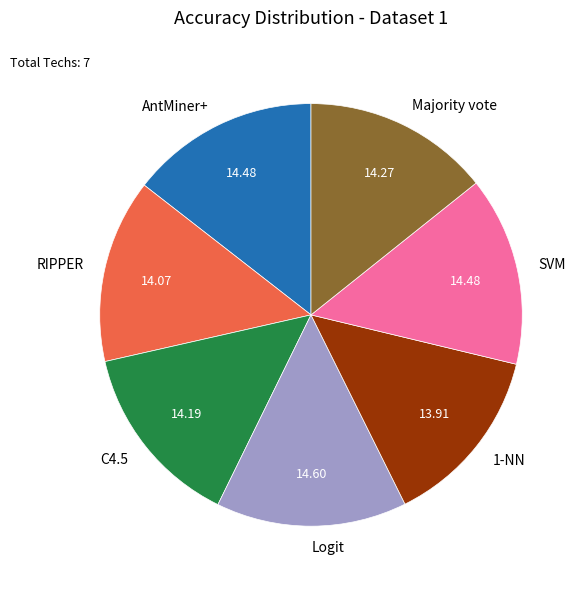

Does AntMiner+ account for over 50% of the chart?

No